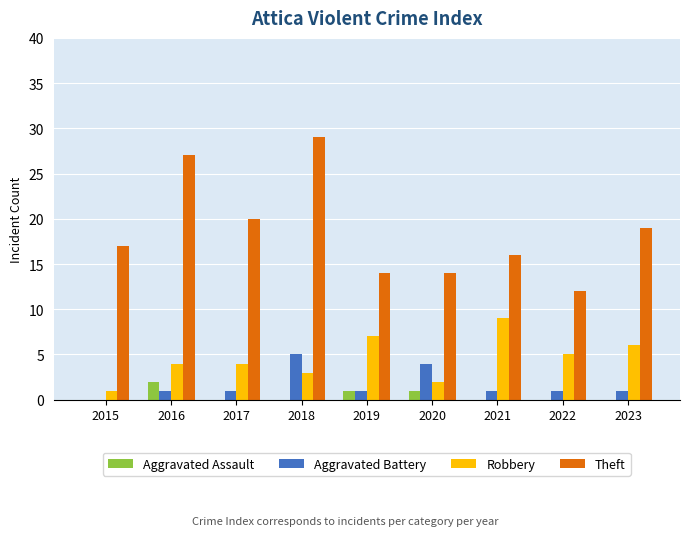

What is the sum of all Aggravated Battery values?

15